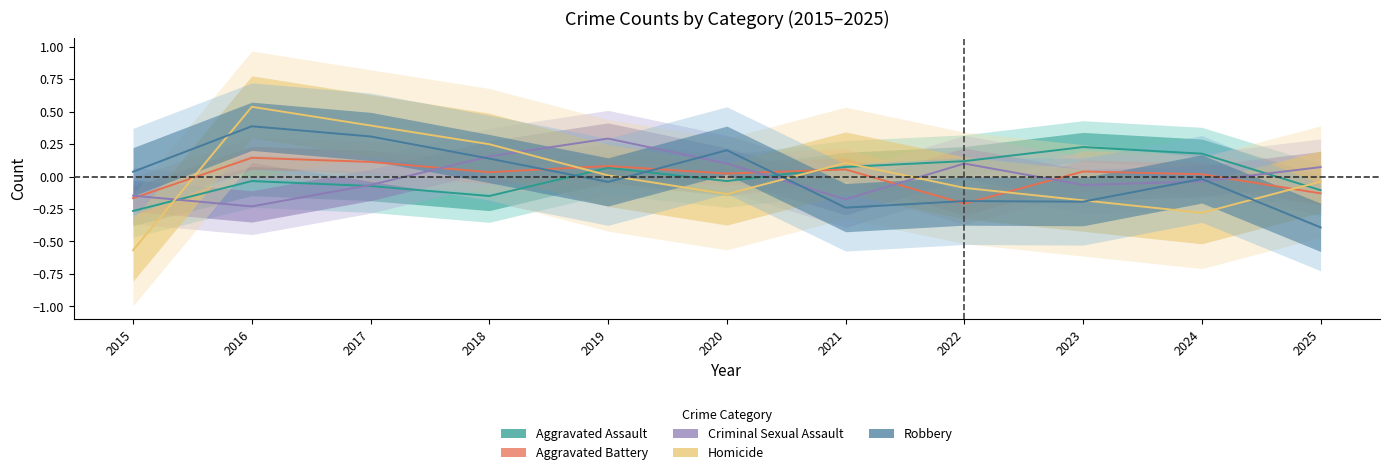

Reading left to right, transcribe all the data shown in this chart.

Aggravated Assault: 2015=-0.3	2016=-0.0	2017=-0.1	2018=-0.1	2019=0.1	2020=-0.0	2021=0.1	2022=0.1	2023=0.2	2024=0.2	2025=-0.1
Aggravated Battery: 2015=-0.2	2016=0.1	2017=0.1	2018=0.0	2019=0.1	2020=0.0	2021=0.1	2022=-0.2	2023=0.0	2024=0.0	2025=-0.1
Criminal Sexual Assault: 2015=-0.1	2016=-0.2	2017=-0.1	2018=0.2	2019=0.3	2020=0.1	2021=-0.2	2022=0.1	2023=-0.1	2024=-0.0	2025=0.1
Homicide: 2015=-0.6	2016=0.5	2017=0.4	2018=0.2	2019=0.0	2020=-0.1	2021=0.1	2022=-0.1	2023=-0.2	2024=-0.3	2025=-0.0
Robbery: 2015=0.0	2016=0.4	2017=0.3	2018=0.1	2019=-0.0	2020=0.2	2021=-0.2	2022=-0.2	2023=-0.2	2024=-0.0	2025=-0.4